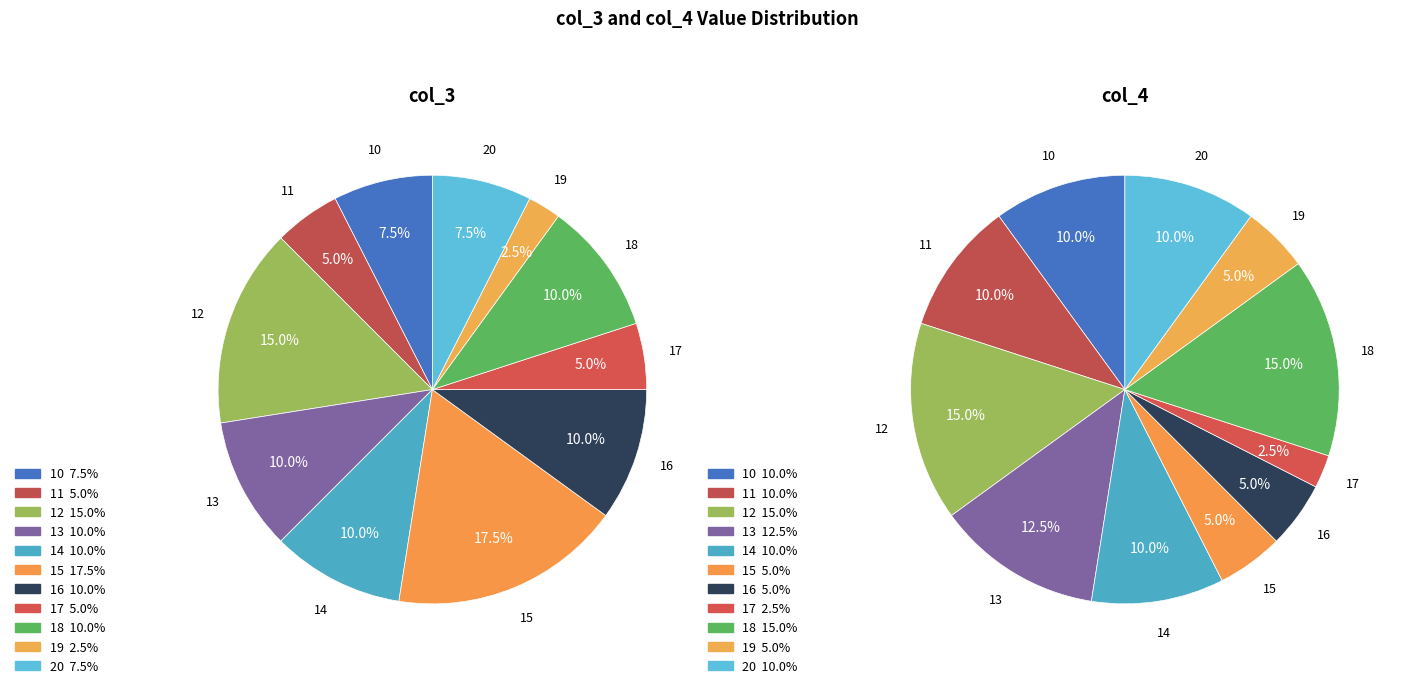

Does 24 represent more than half of the total?

No